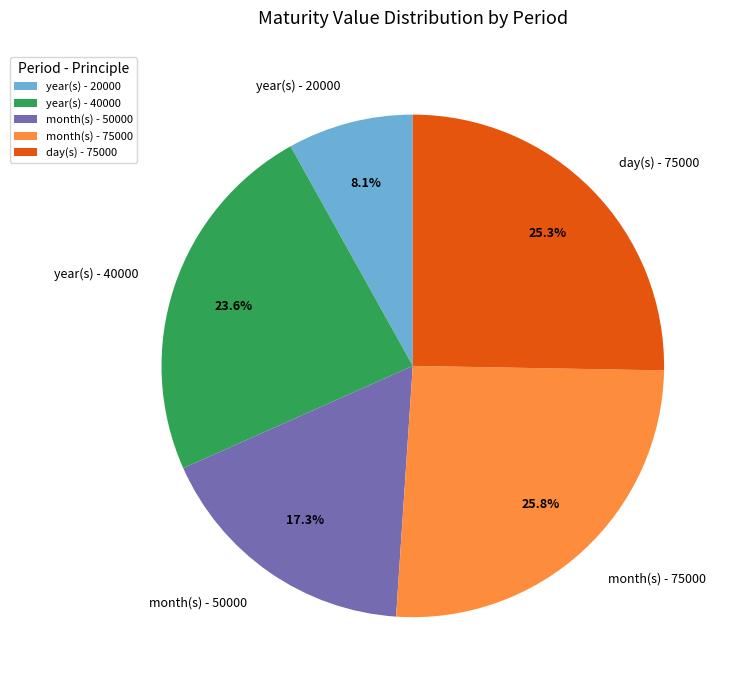

What percentage is the month(s) - 50000 slice, to the nearest percent?

17%